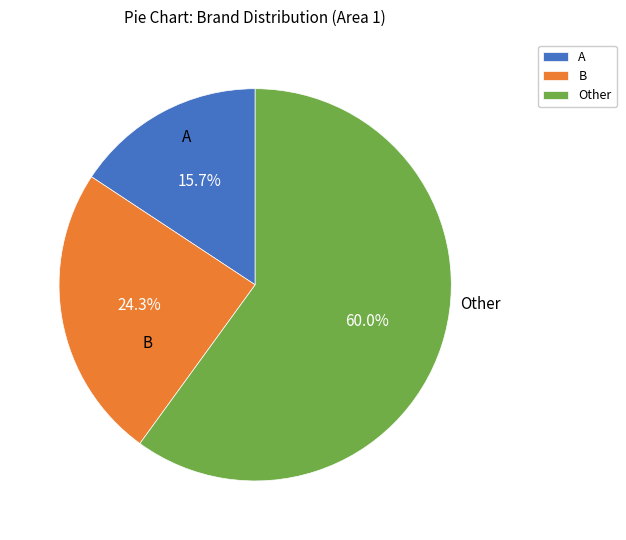

To the nearest percent, what portion does A represent?

16%